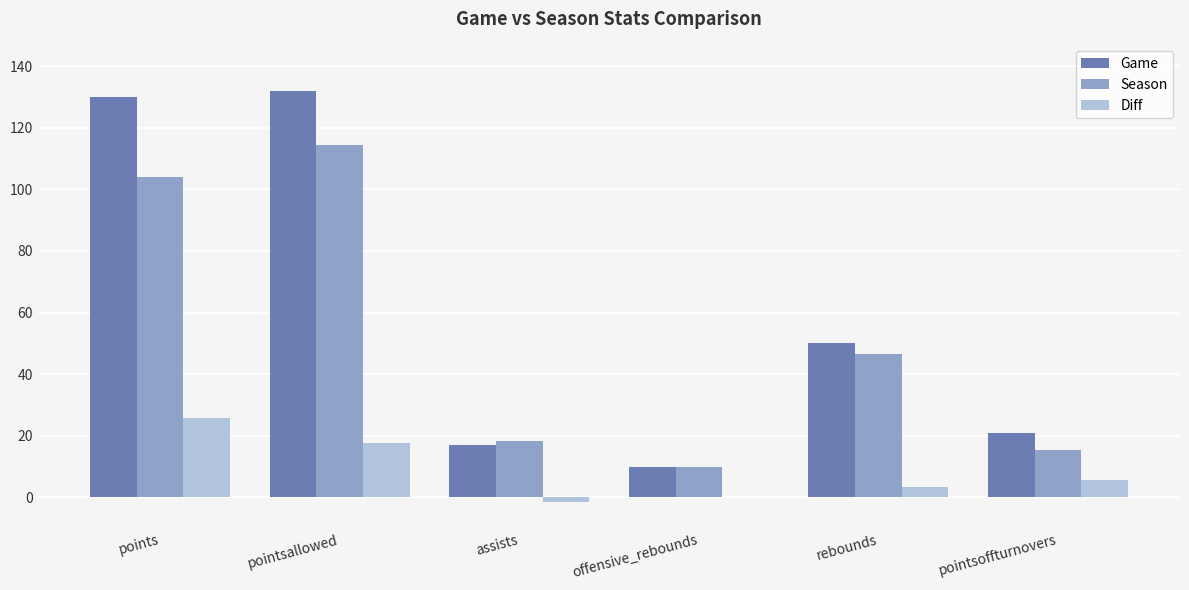

How many categories are shown in the chart?

6